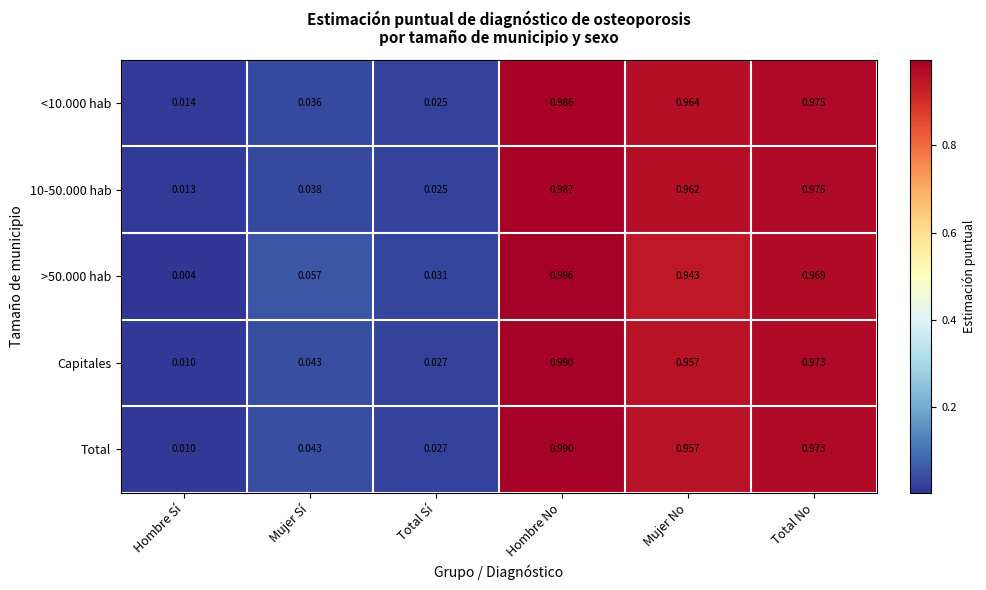

Is the value of Capitales at Hombre Sí greater than the value of Total at Hombre No?

No